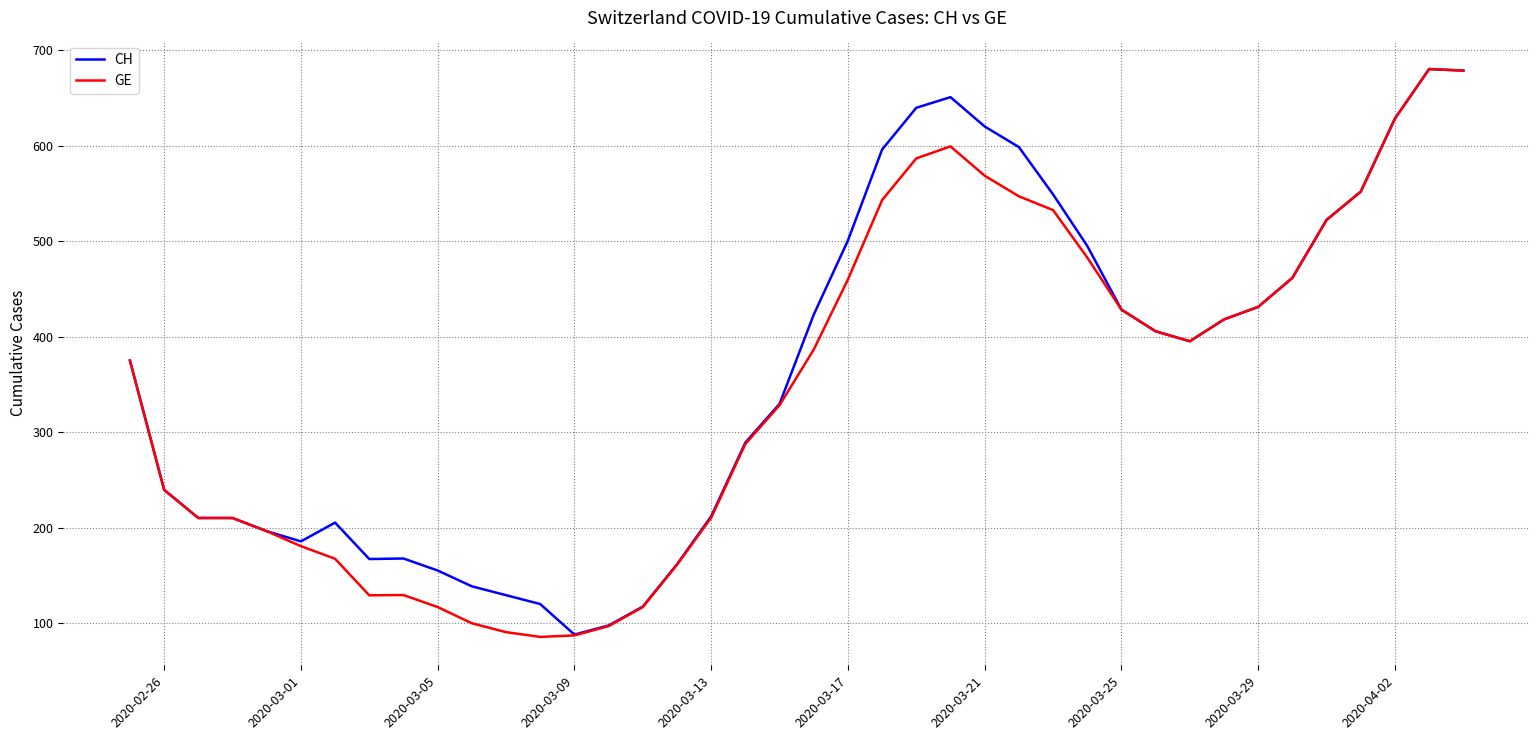

What is the smallest value displayed?

85.4